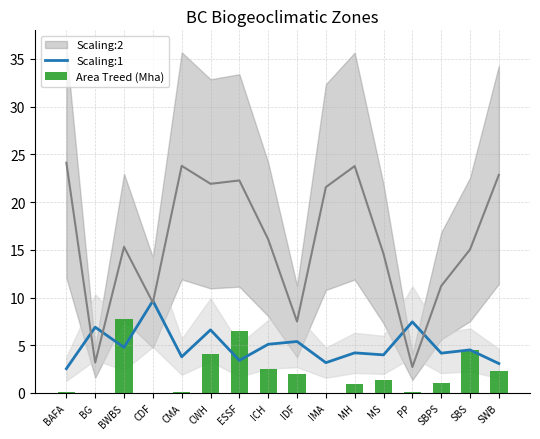

What is the label of the 3rd bar from the left?

BWBS